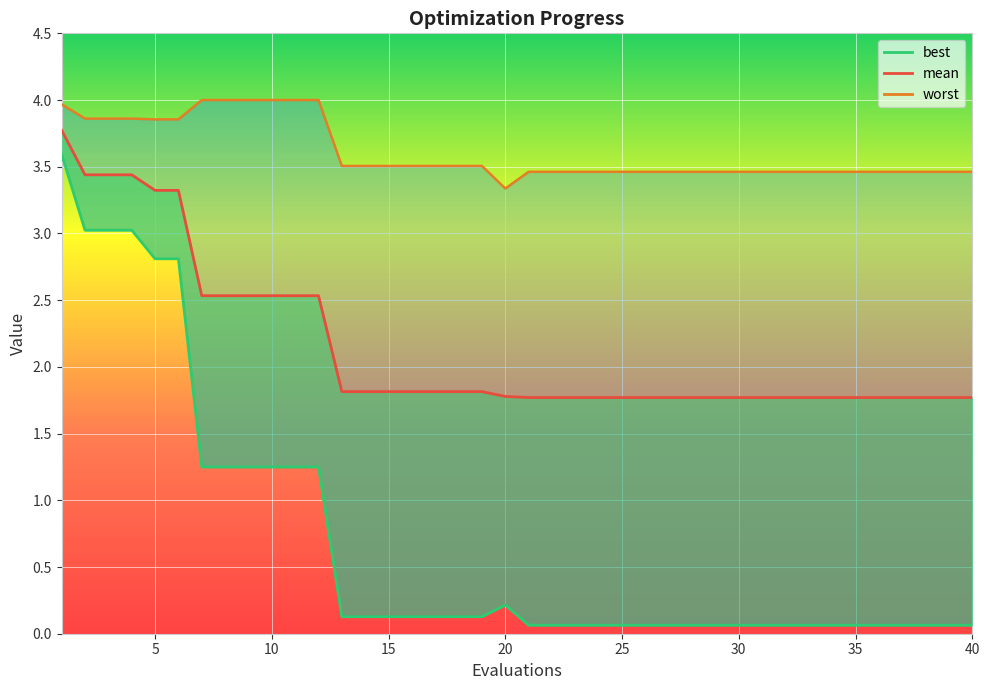

At which category does the chart reach its peak across all series?

7